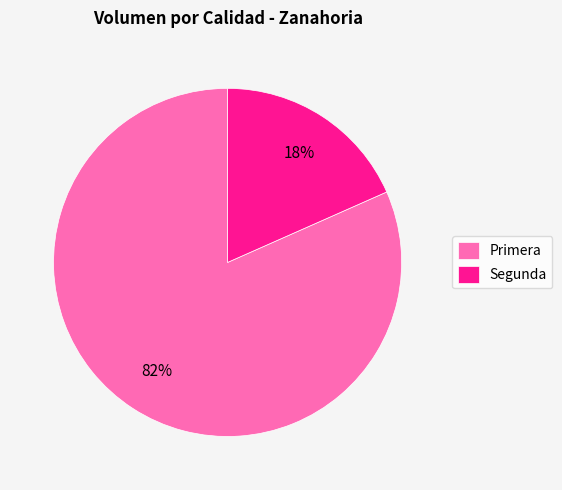

Which slice is the smallest?

Segunda